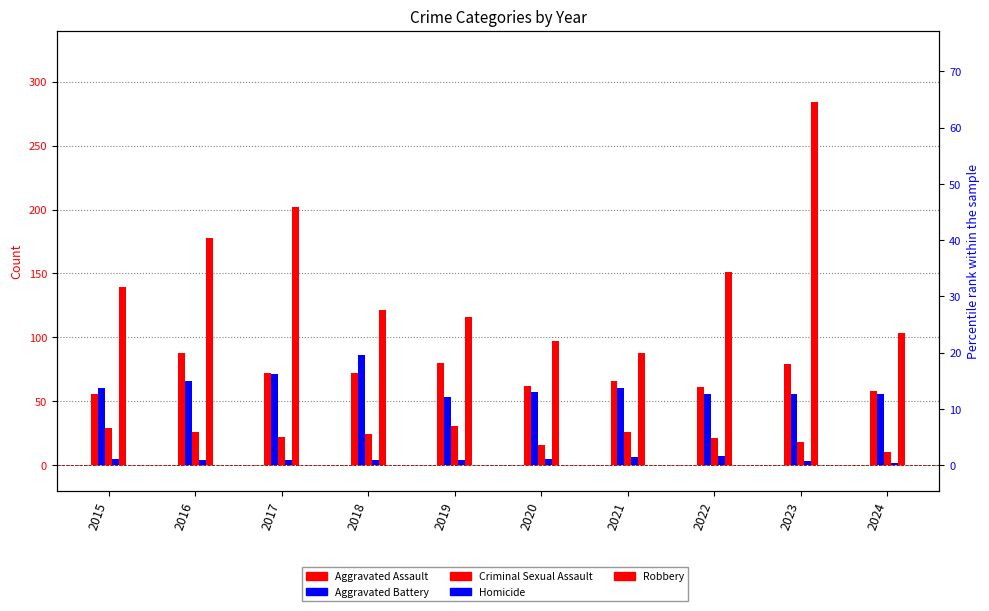

The Criminal Sexual Assault series shows 14 at 2024. True or false?

False